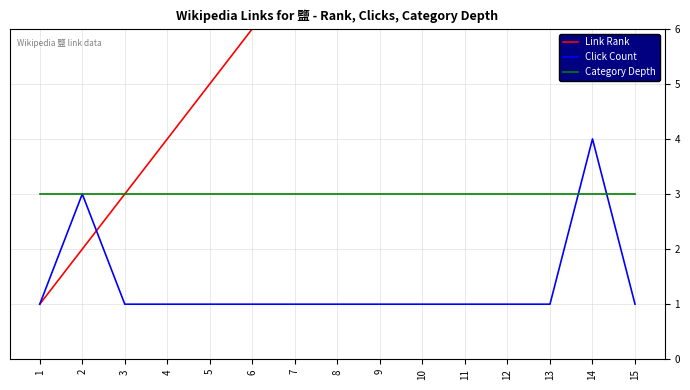

What is the difference between the maximum and minimum values in the Link Rank series?

14